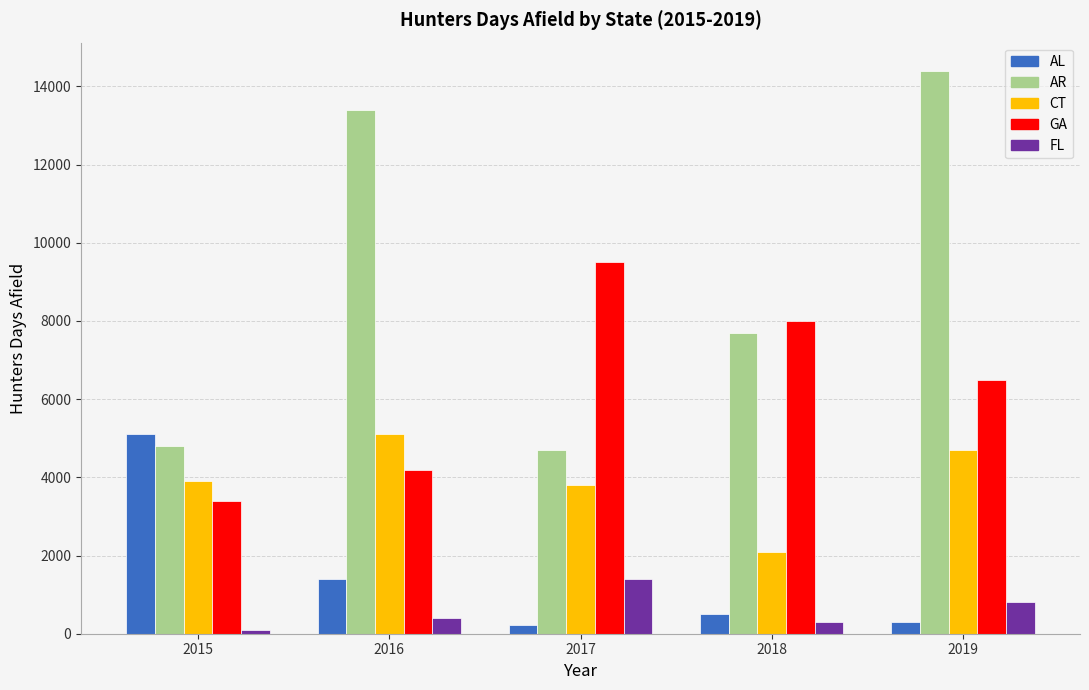

How many GA values are between 4200 and 8000?

3